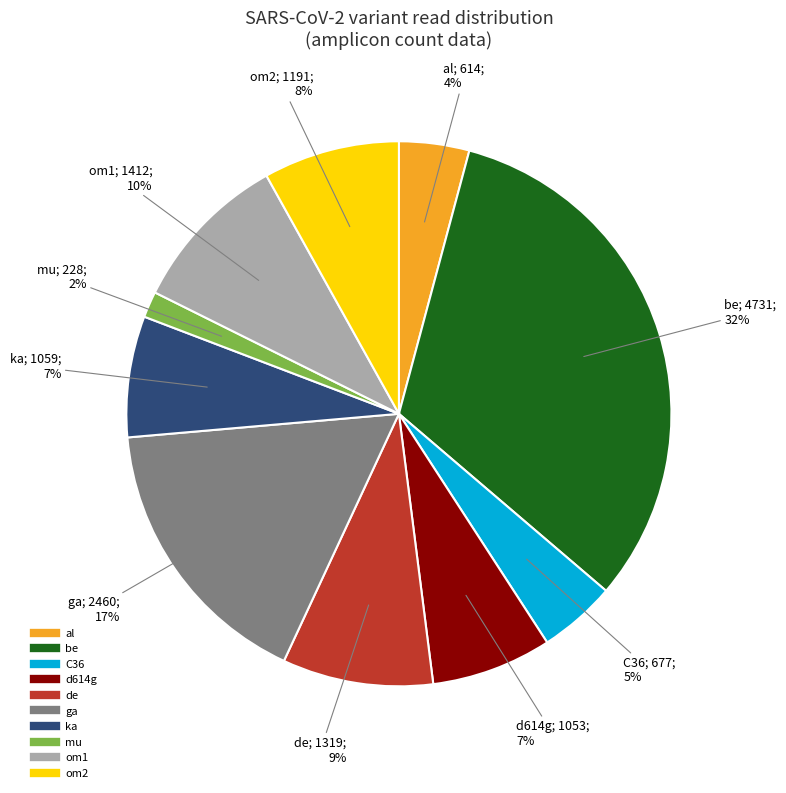

How many slices are in this pie chart?

10